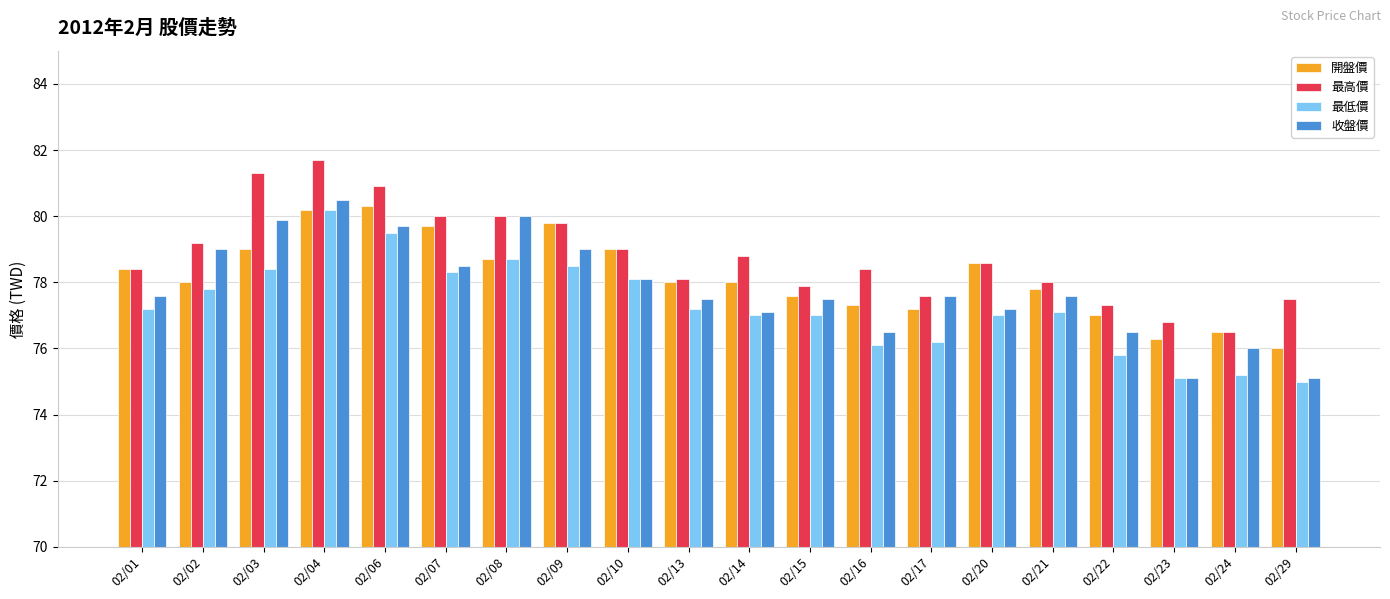

Which series has the widest spread of values?

收盤價